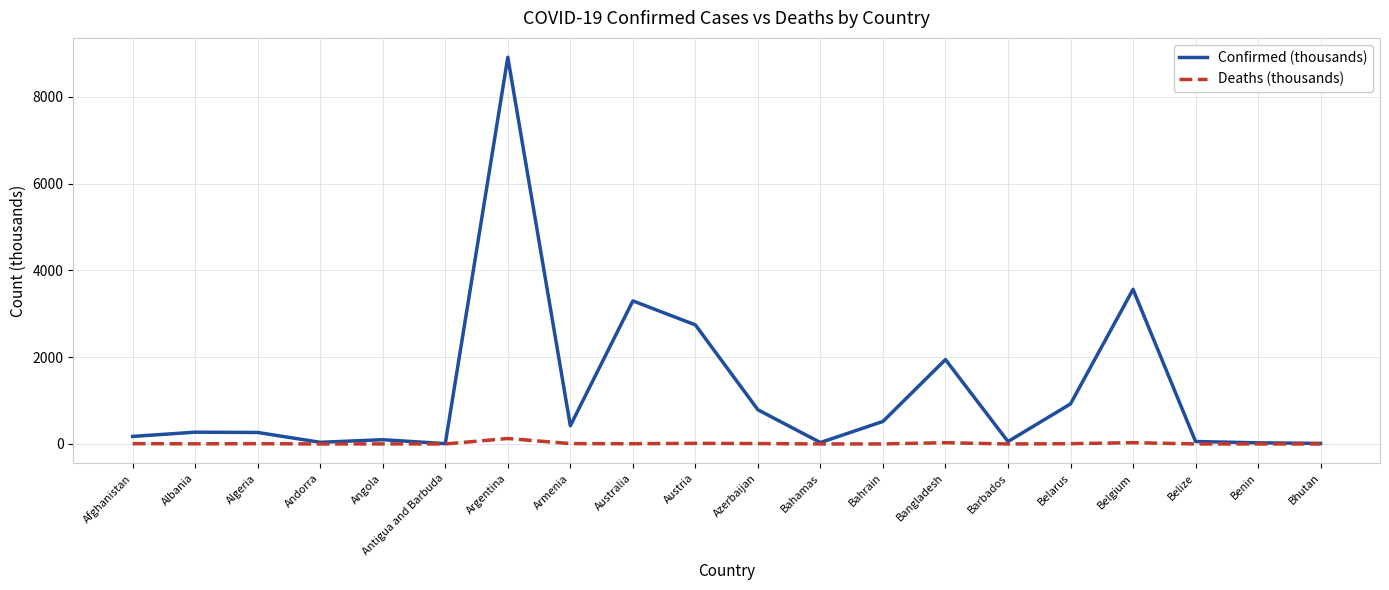

What is the greatest value displayed?

8912.3